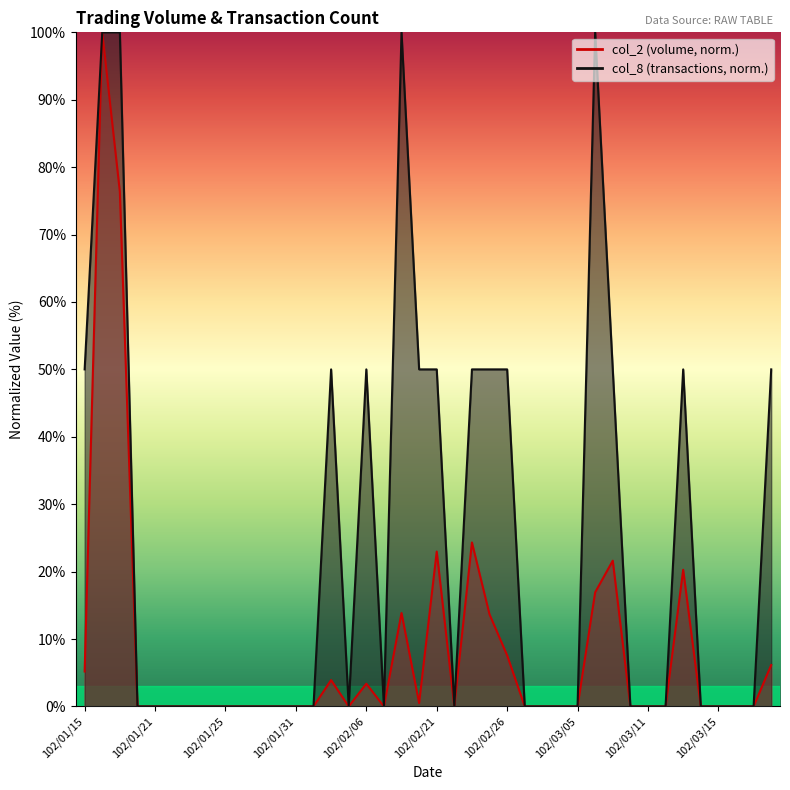

What is the value of the col_8 point at the 31st from the left?

50.0